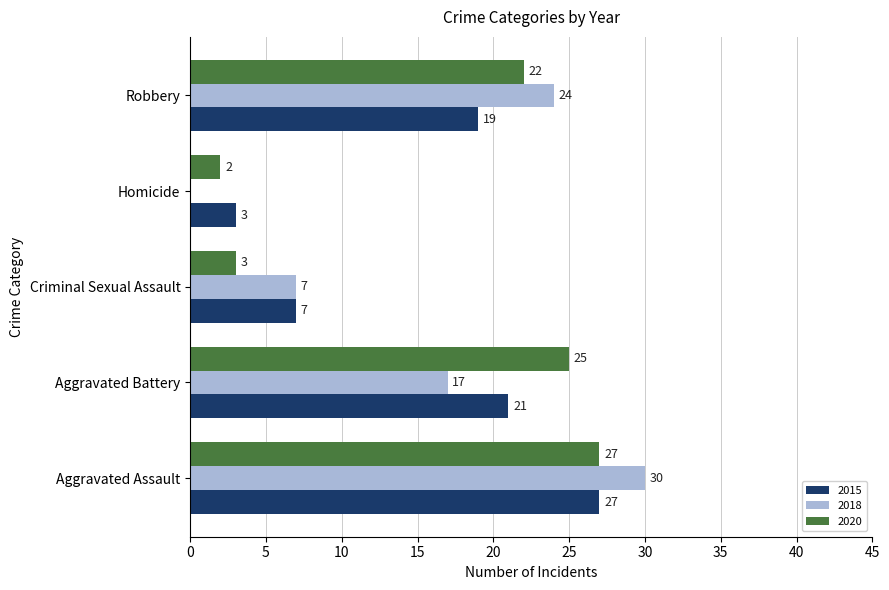

The 2020 series shows 27 at Aggravated Assault. True or false?

True